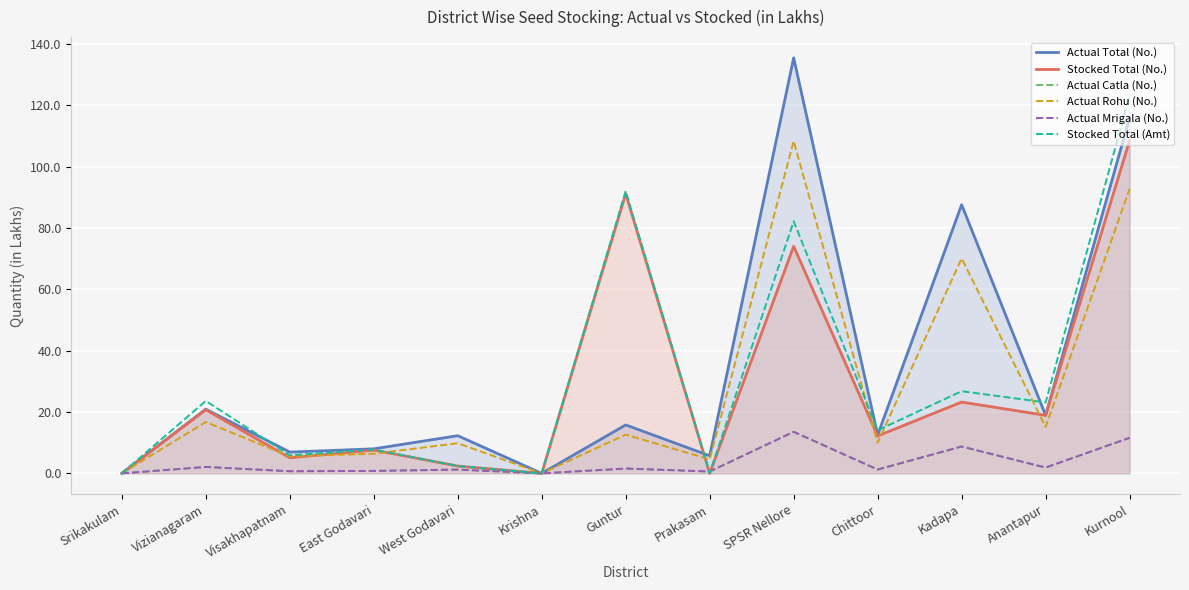

What is the maximum value for Actual Rohu (No.)?

108.4